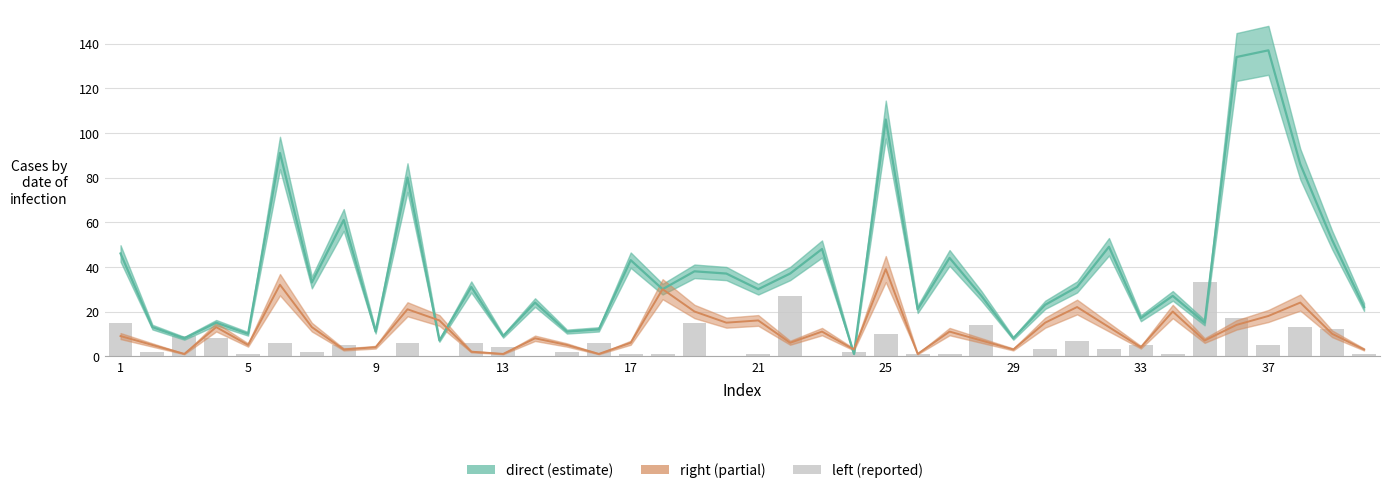

What is the difference between the second highest and second lowest values in the right series?

31